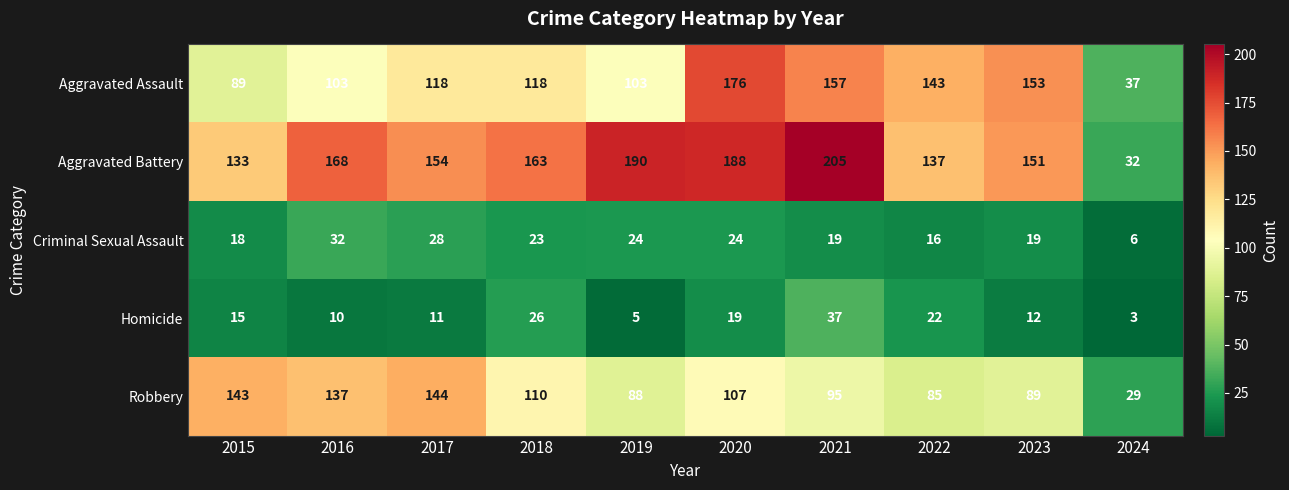

What value does the Criminal Sexual Assault series have at 2020, to the nearest 10?

20